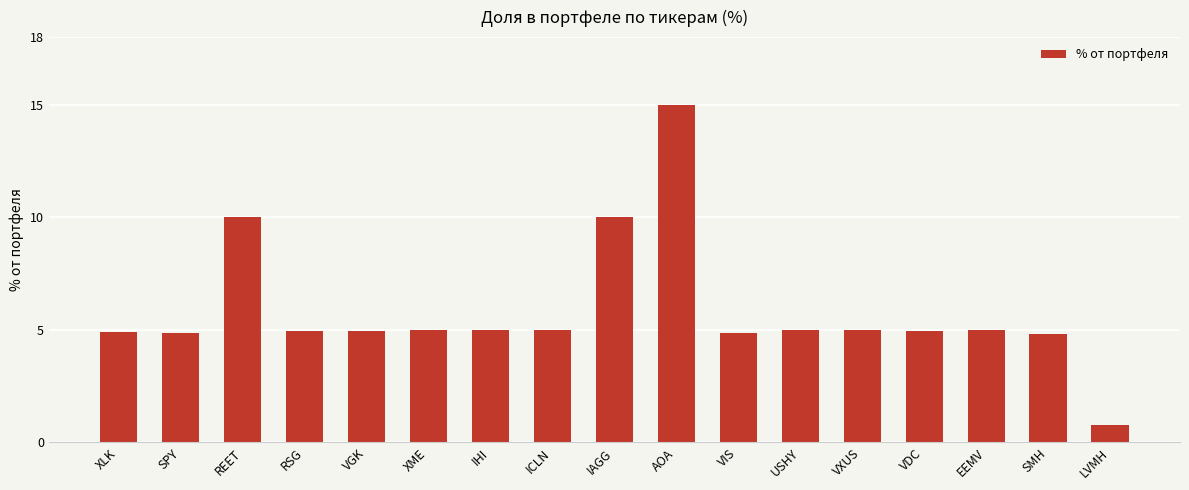

What is the difference between the maximum and minimum values?

14.2